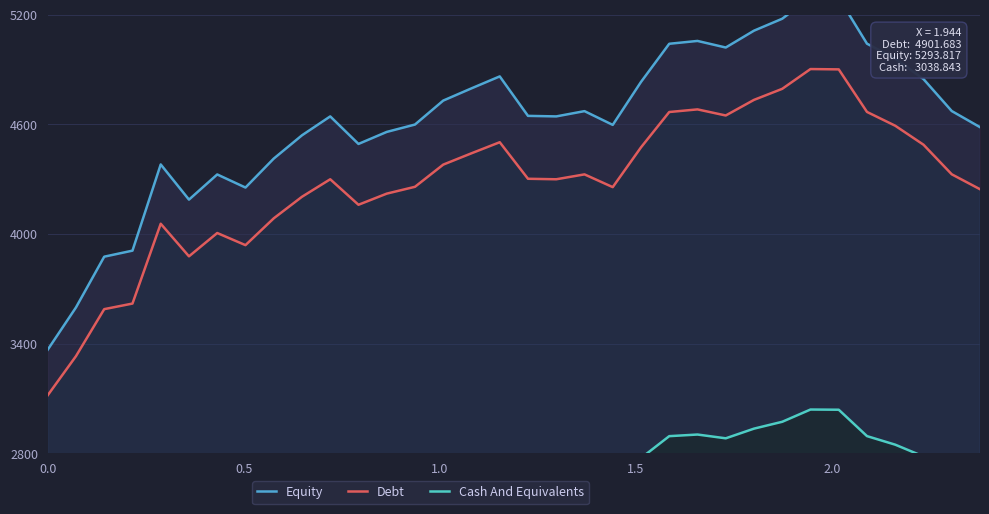

The value of Cash And Equivalents at 17 is 843.2. True or false?

False